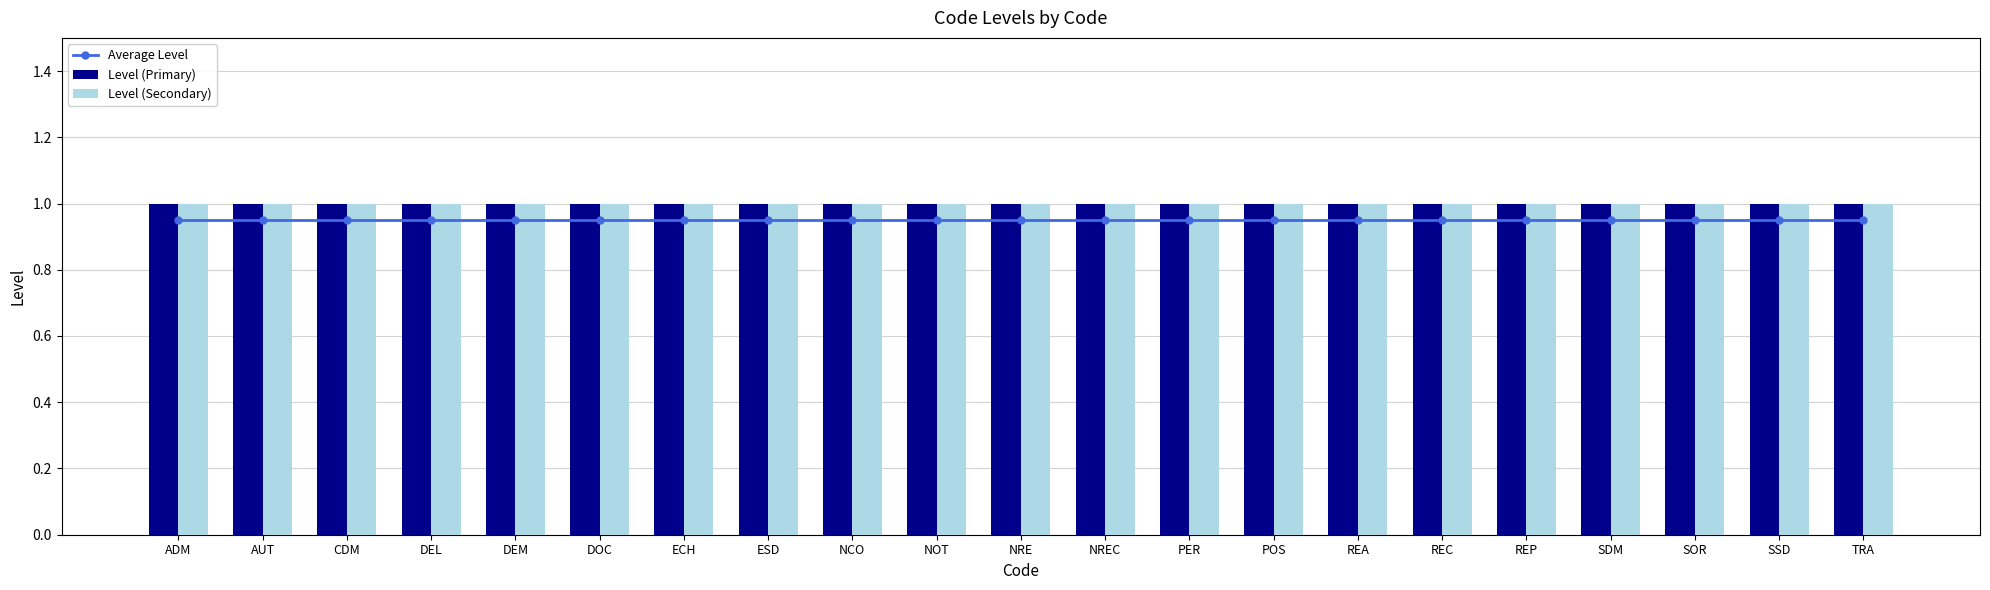

The value of Level (Secondary) at DEM is 0.3. True or false?

False